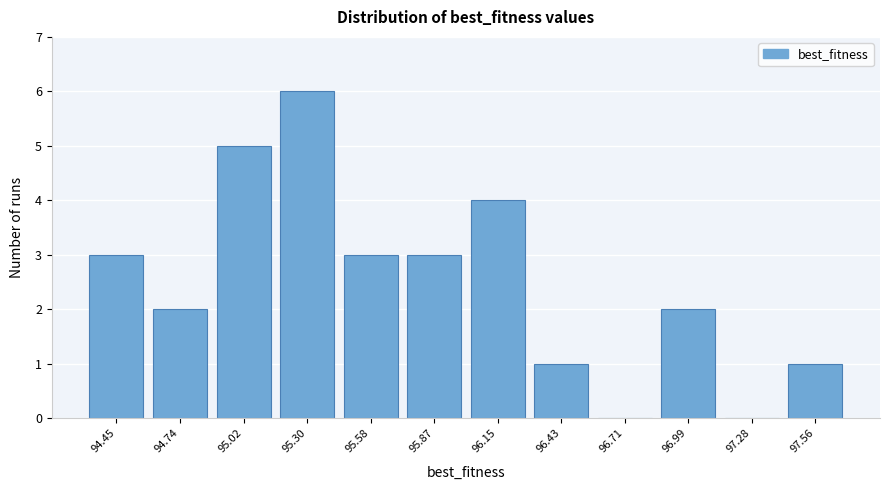

Reading right to left, what are all the values shown in this chart?

97.56=1	97.28=0	96.99=2	96.71=0	96.43=1	96.15=4	95.87=3	95.58=3	95.30=6	95.02=5	94.74=2	94.45=3